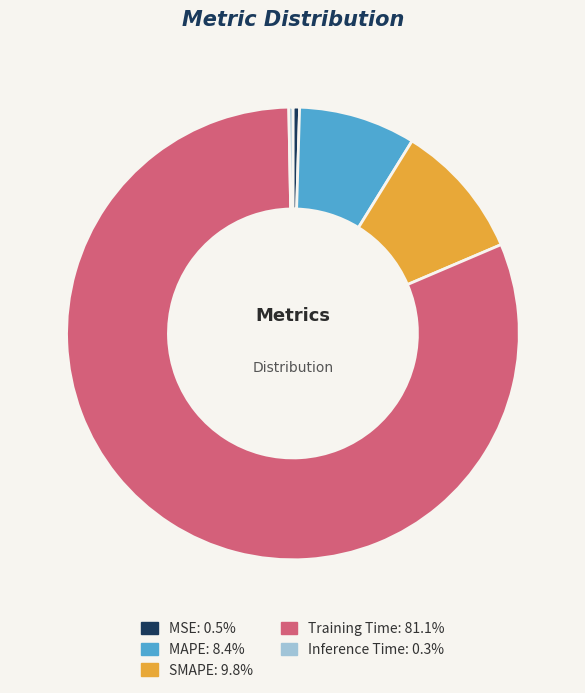

What is the majority slice?

Training Time